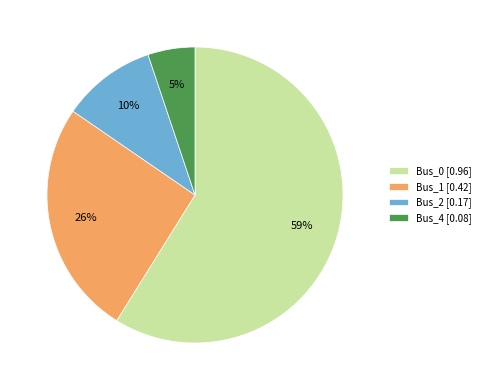

Combined, do Bus_2 [0.17] and Bus_1 [0.42] account for over 50%?

No